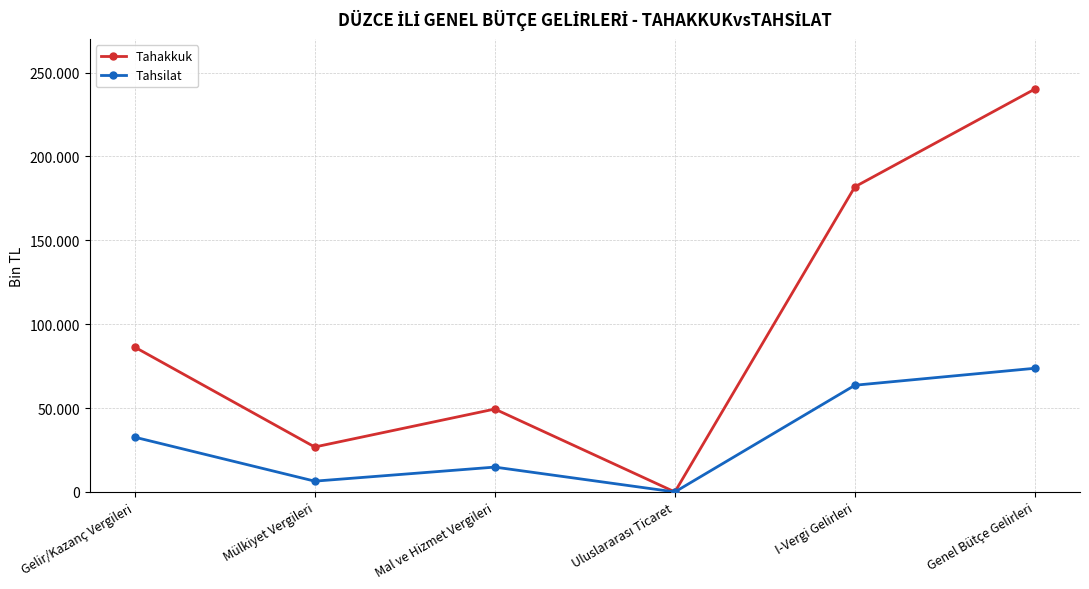

Where does the Tahsilat series first go above 32657?

I-Vergi Gelirleri